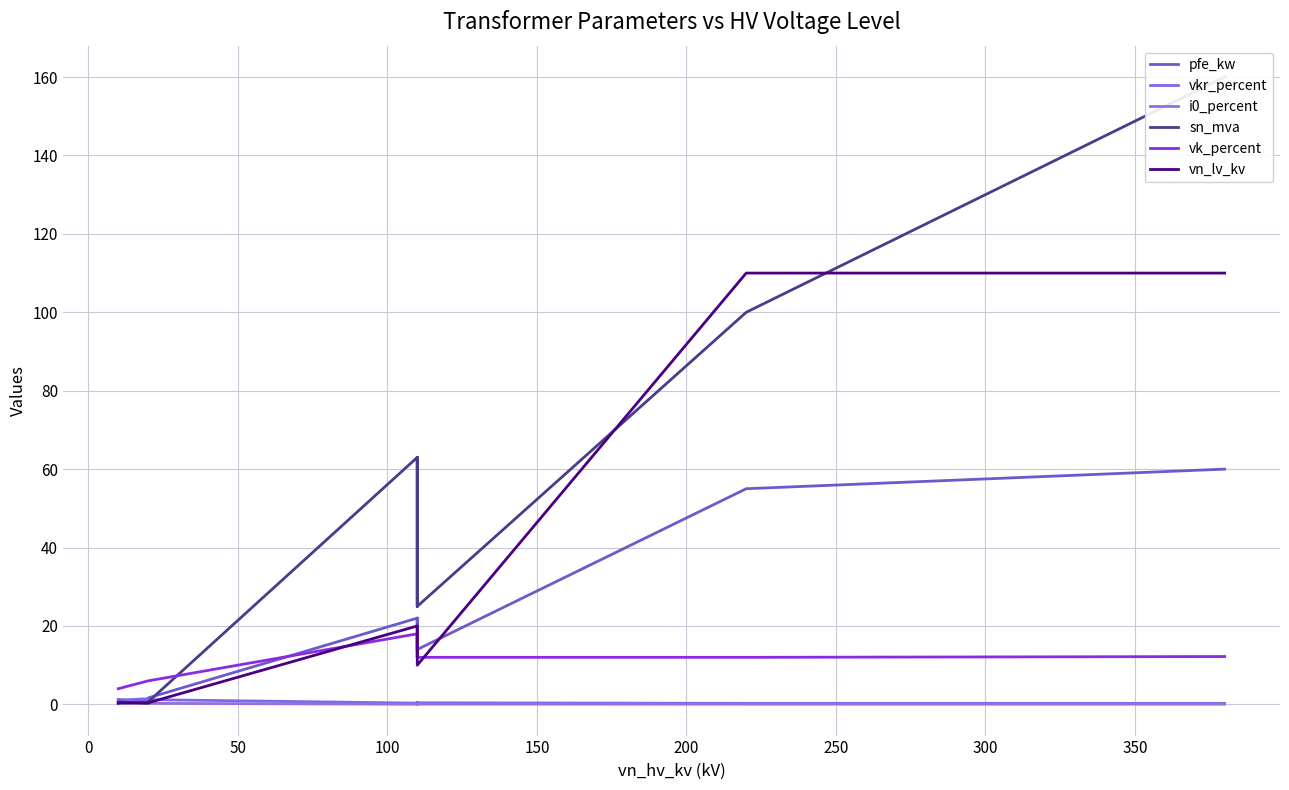

What is the value of the vk_percent point at the 14th from the left?

12.2